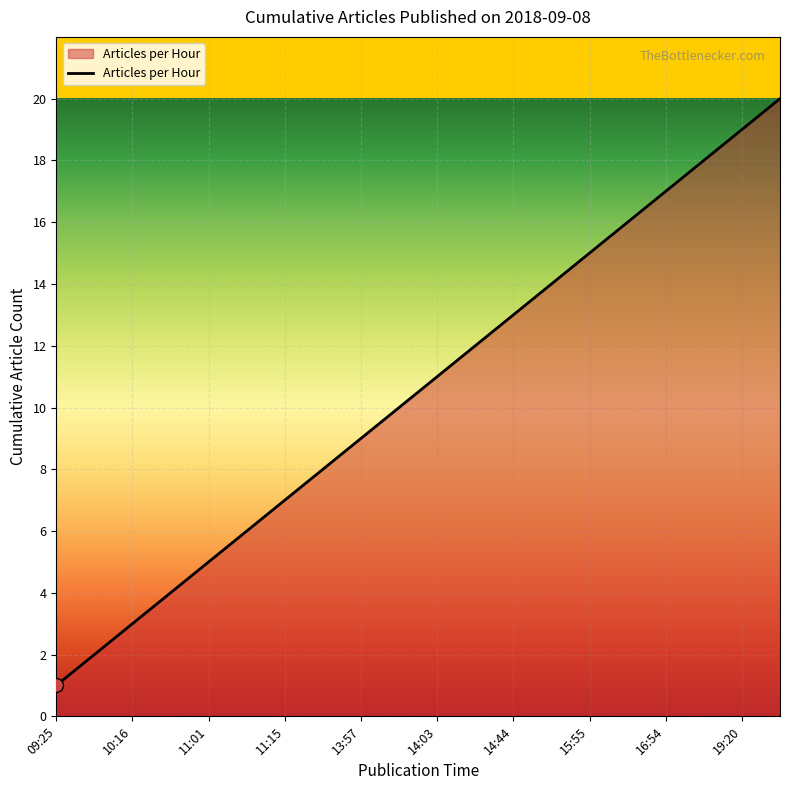

What is the difference between the maximum and minimum values?

19